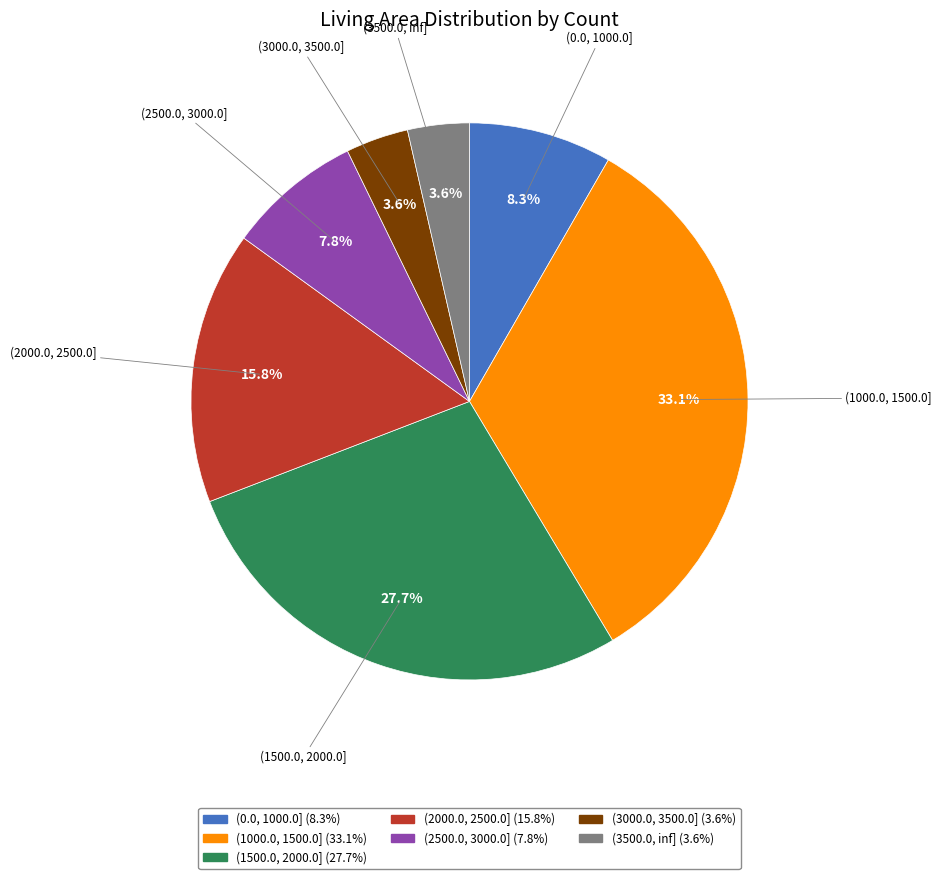

Count the number of slices in the pie.

7